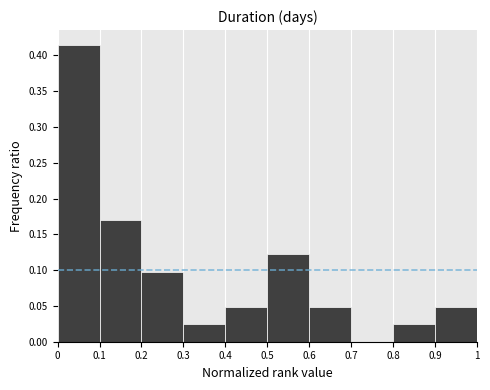

Reading left to right, list every bar in this chart as the range it spans on the x-axis followed by its height. The values are not printed on the chart, so give them approximately, as read against the axis.

0 to 0.1: 0.415
0.1 to 0.2: 0.170
0.2 to 0.3: 0.100
0.3 to 0.4: 0.025
0.4 to 0.5: 0.050
0.5 to 0.6: 0.120
0.6 to 0.7: 0.050
0.7 to 0.8: 0
0.8 to 0.9: 0.025
0.9 to 1: 0.050